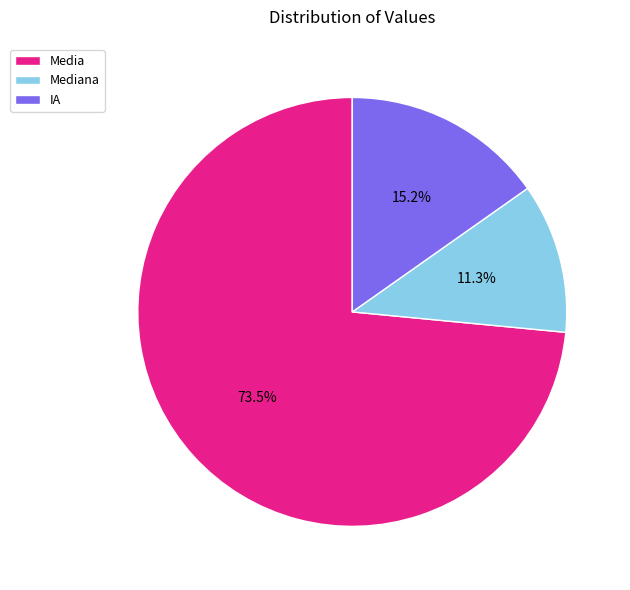

What is the majority slice?

Media